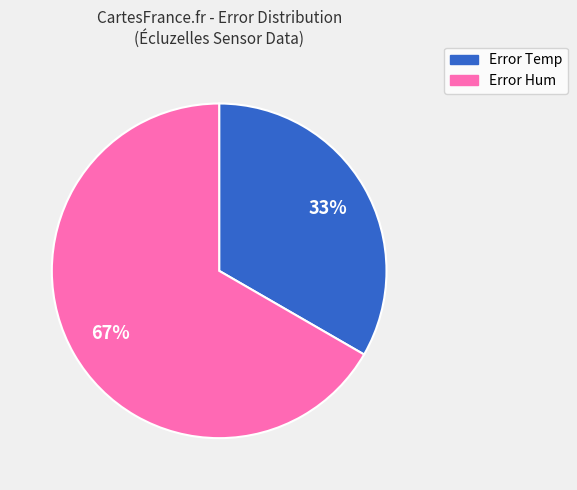

Is it true that Error Temp is 22% of the pie?

False